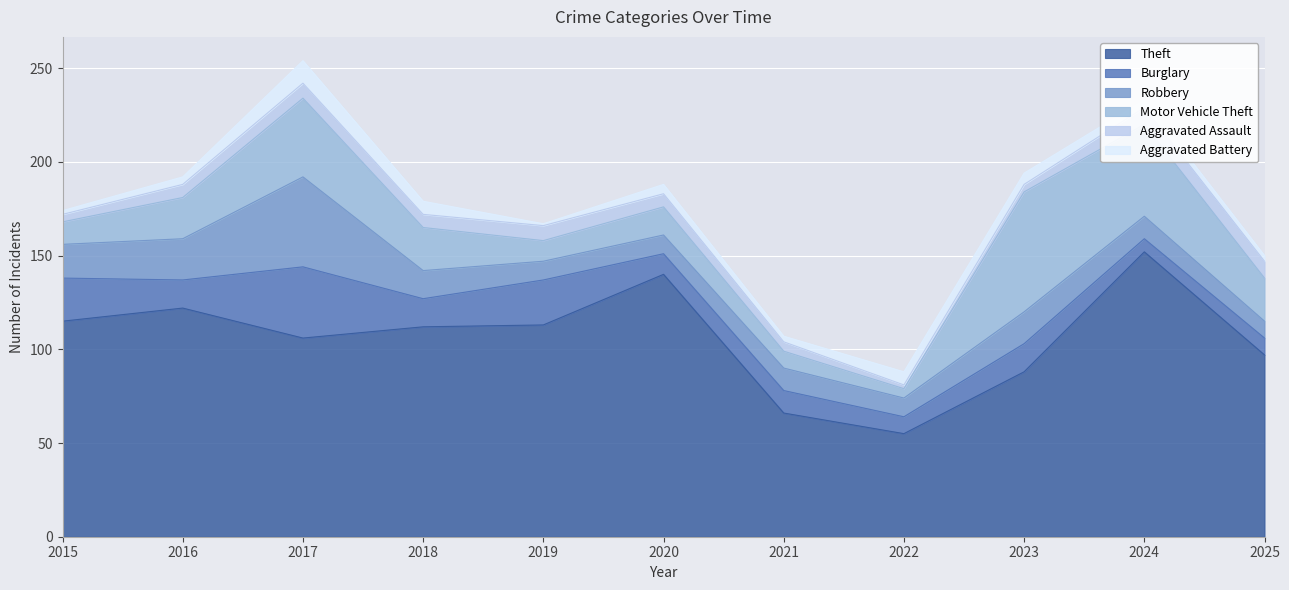

What is the difference between the Burglary values at 2021 and 2019?

12